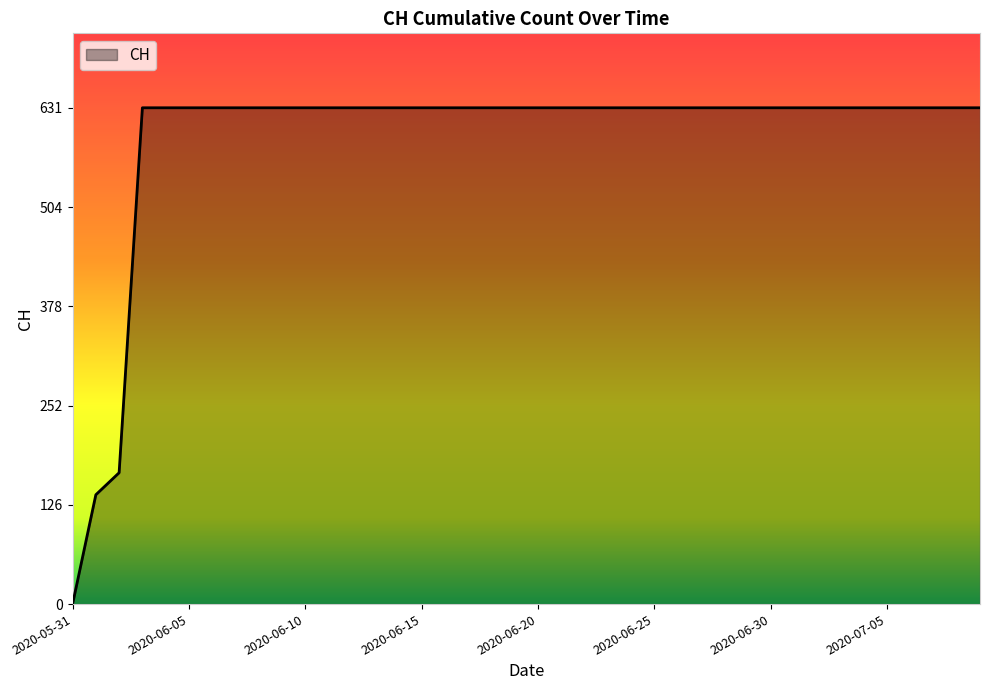

Reading right to left, list all the values displayed in this chart.

631	631	631	631	631	631	631	631	631	631	631	631	631	631	631	631	631	631	631	631	631	631	631	631	631	631	631	631	631	631	631	631	631	631	631	631	631	167	139	0